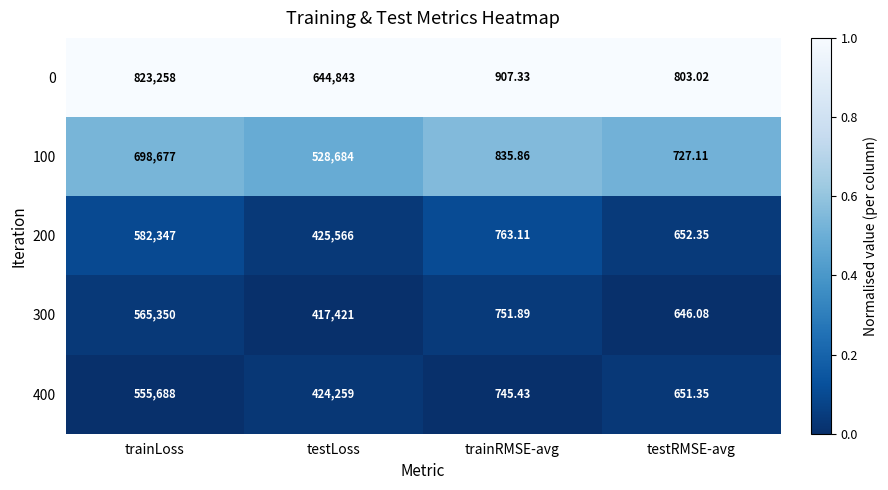

Where does the 0 series first go above 644843?

trainLoss